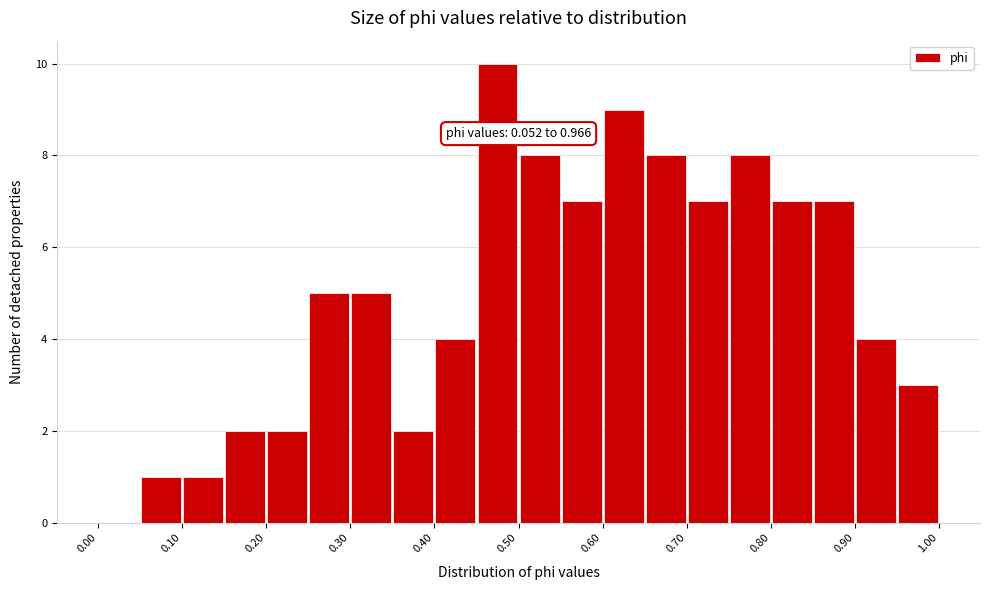

Over which range of the x-axis is the bar tallest?

0.45 to 0.50